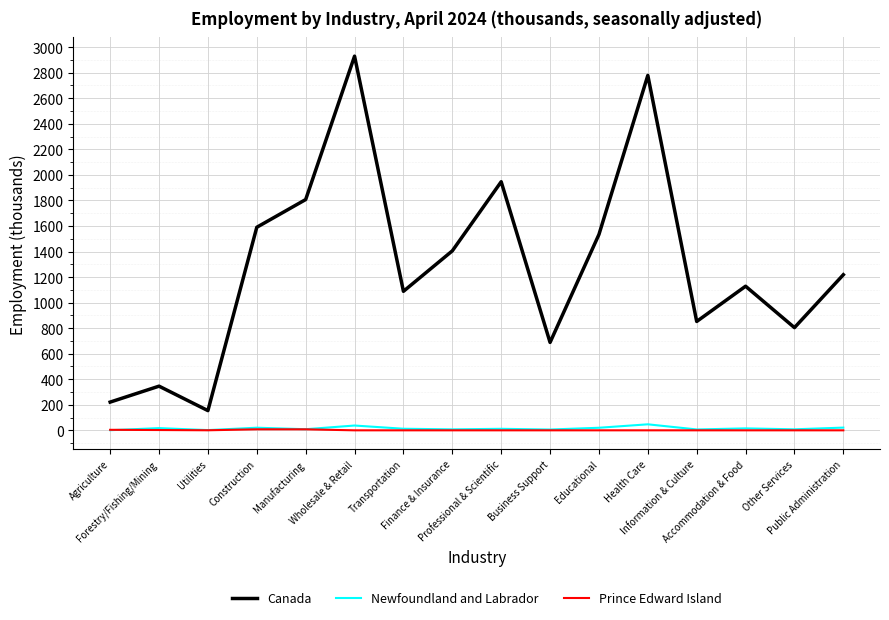

List the series in order of their peak value, lowest first.

Prince Edward Island, Newfoundland and Labrador, Canada